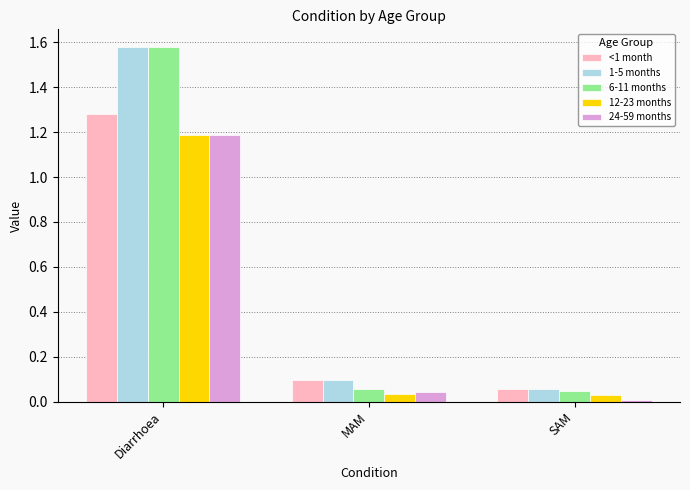

Is it true that <1 month equals 0.2 at MAM?

False